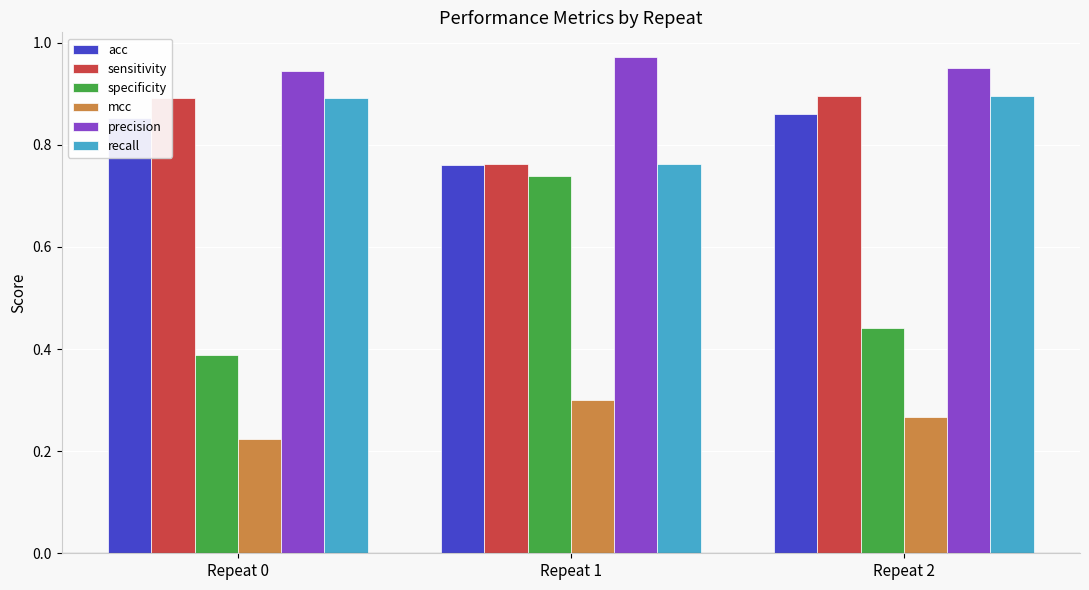

What is the sum of all precision values?

2.9